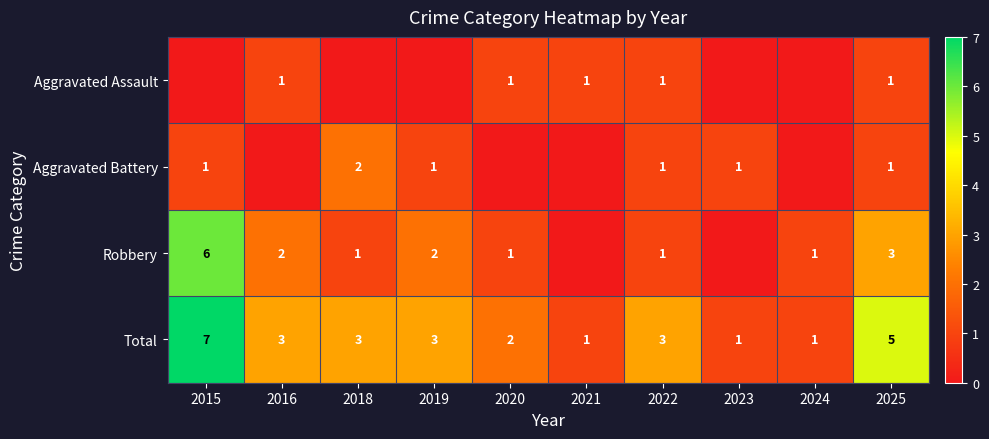

How many Total values are between 1 and 3?

8